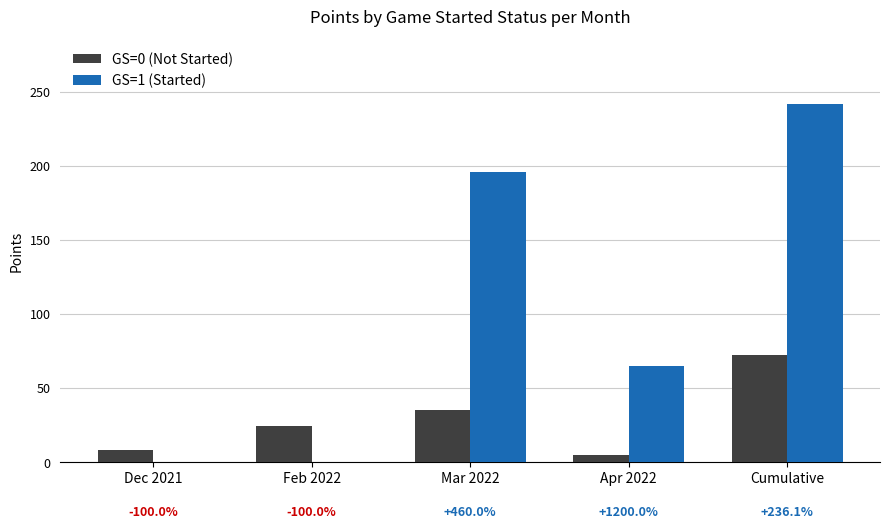

What is the difference between the GS=1 (Started) values at Feb 2022 and Cumulative?

242